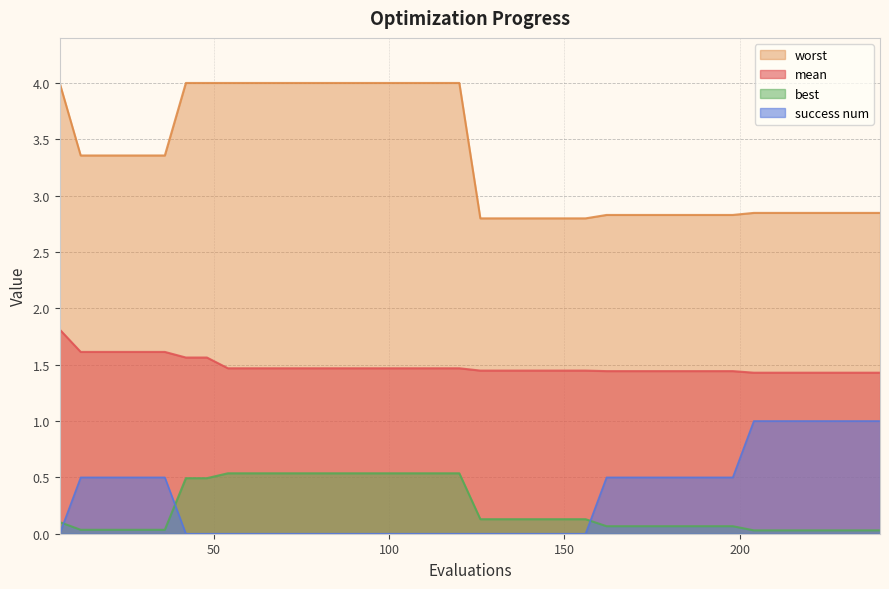

What is the total value across all series at 240?

5.3